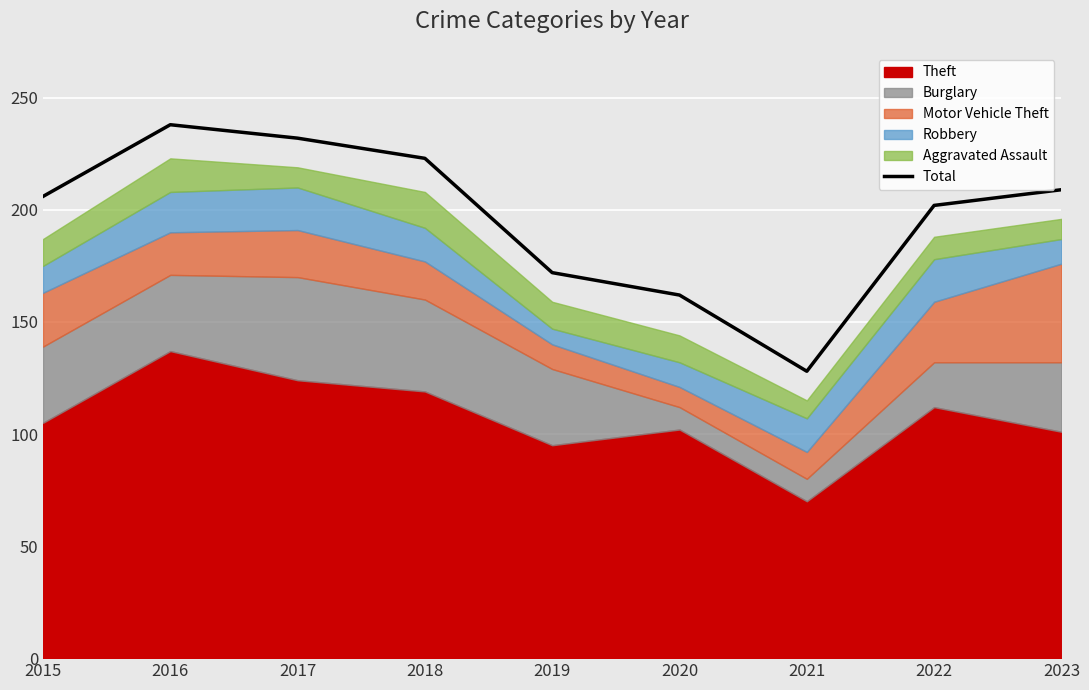

What is the greatest value displayed?

238